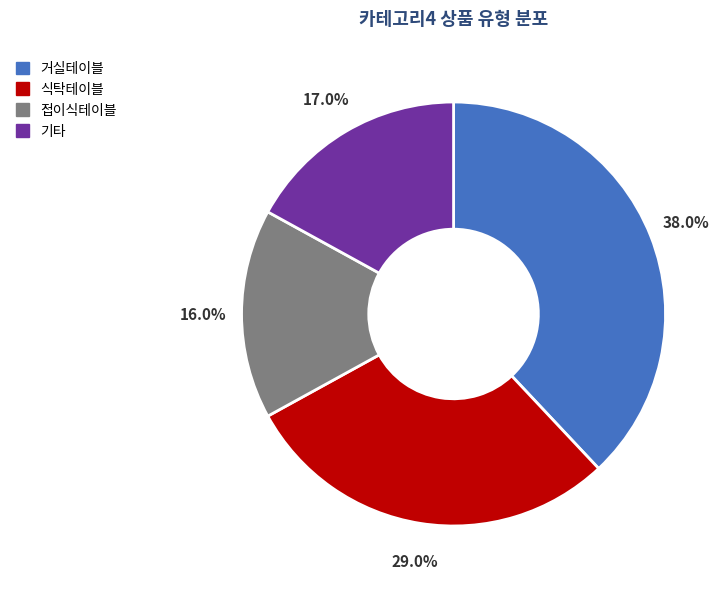

Which category has the smallest portion of the pie?

접이식테이블